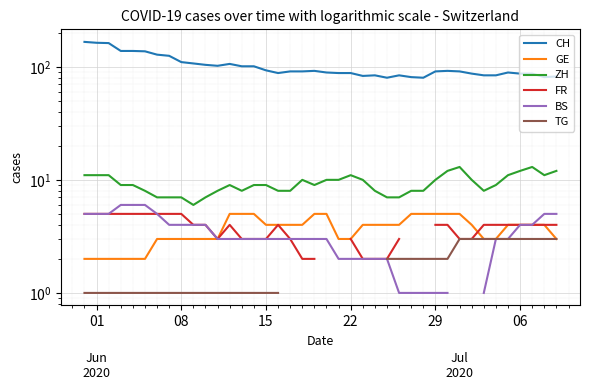

The value of FR at 31 is 4.9. True or false?

False